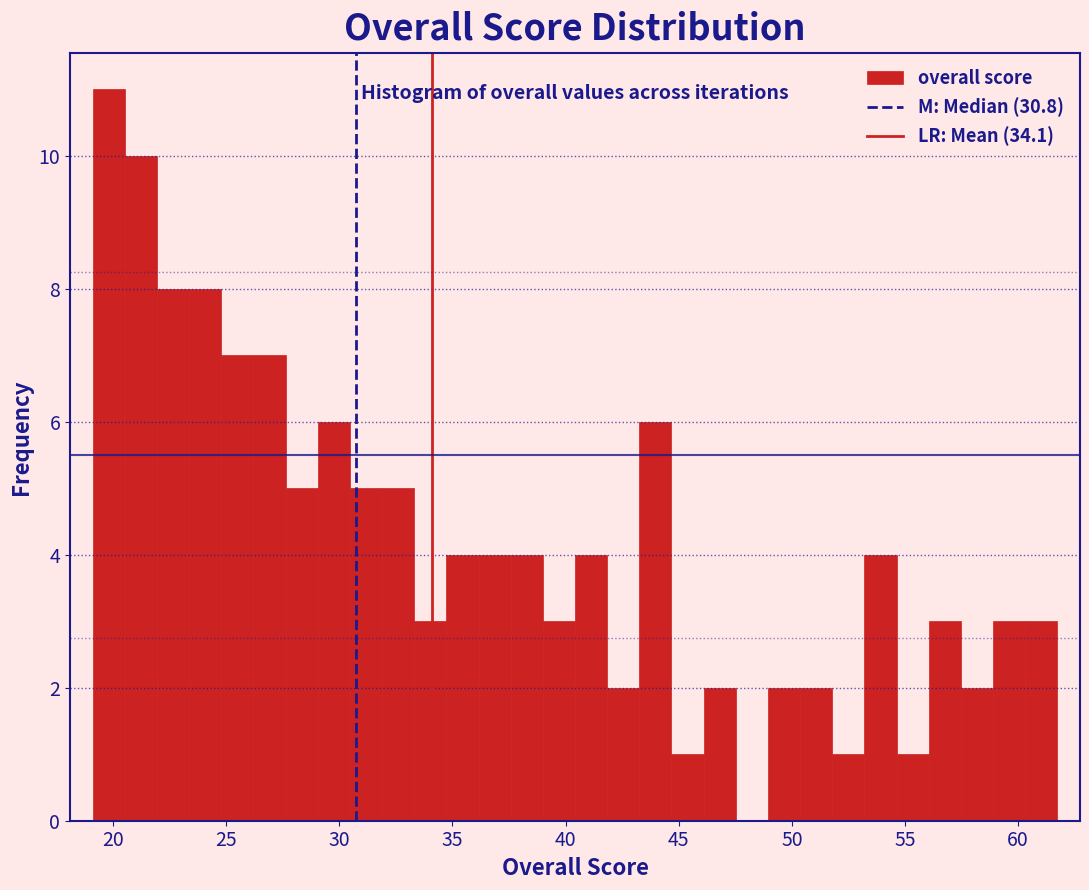

Read against the x-axis, roughly where is the centre of the tallest bar?

20.0